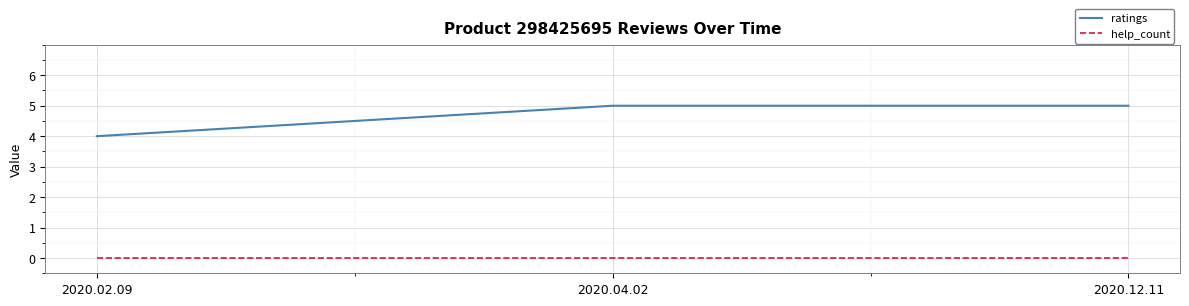

At how many categories does at least one series exceed 0?

3